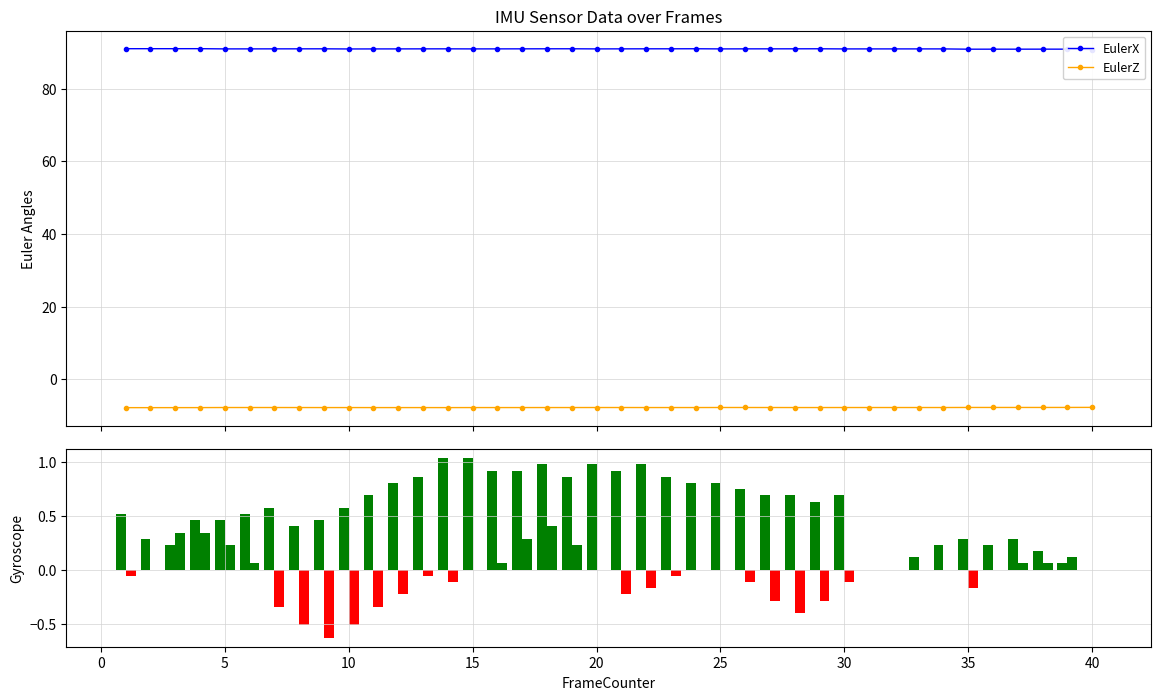

At how many categories does at least one series exceed 88?

40